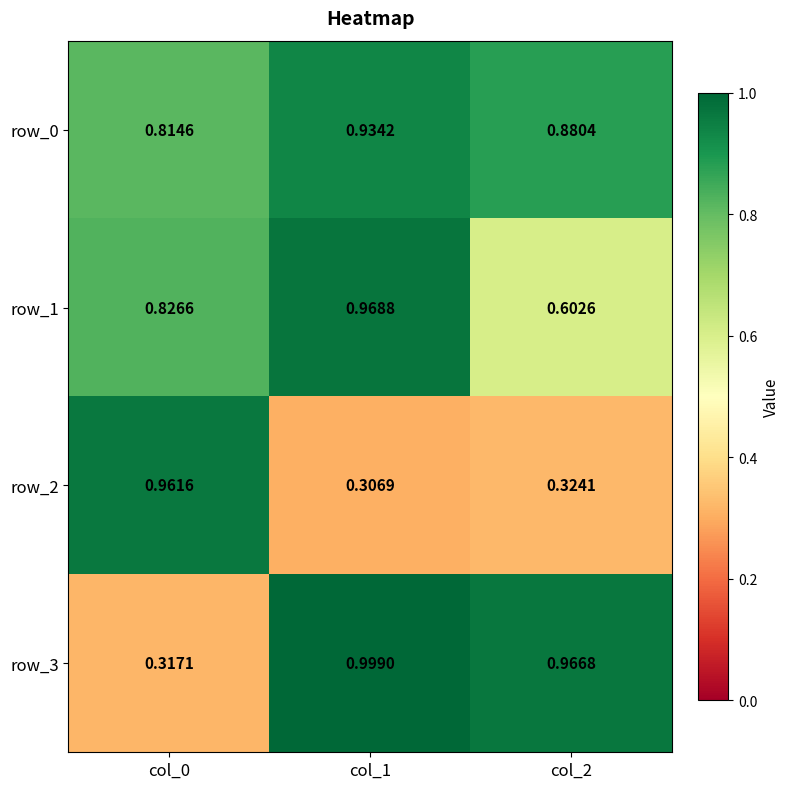

Rank the series by their maximum value, from lowest to highest.

row_0, row_2, row_1, row_3